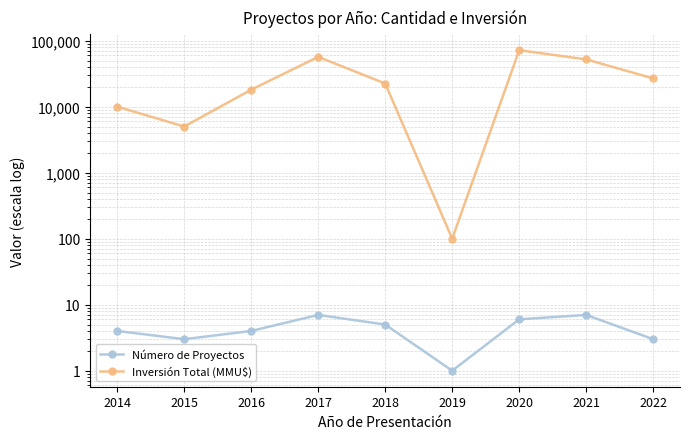

Where is the first local maximum for Inversión Total (MMU$)?

2017